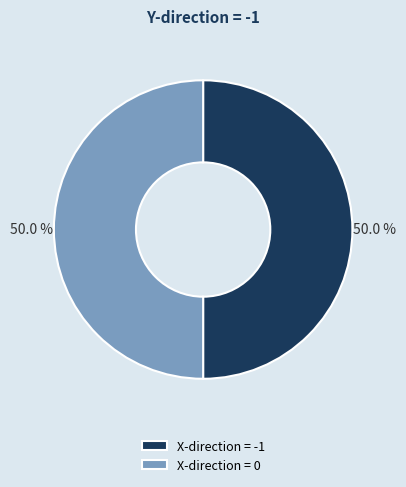

What portion of the pie excludes X-direction = 0?

50.0%